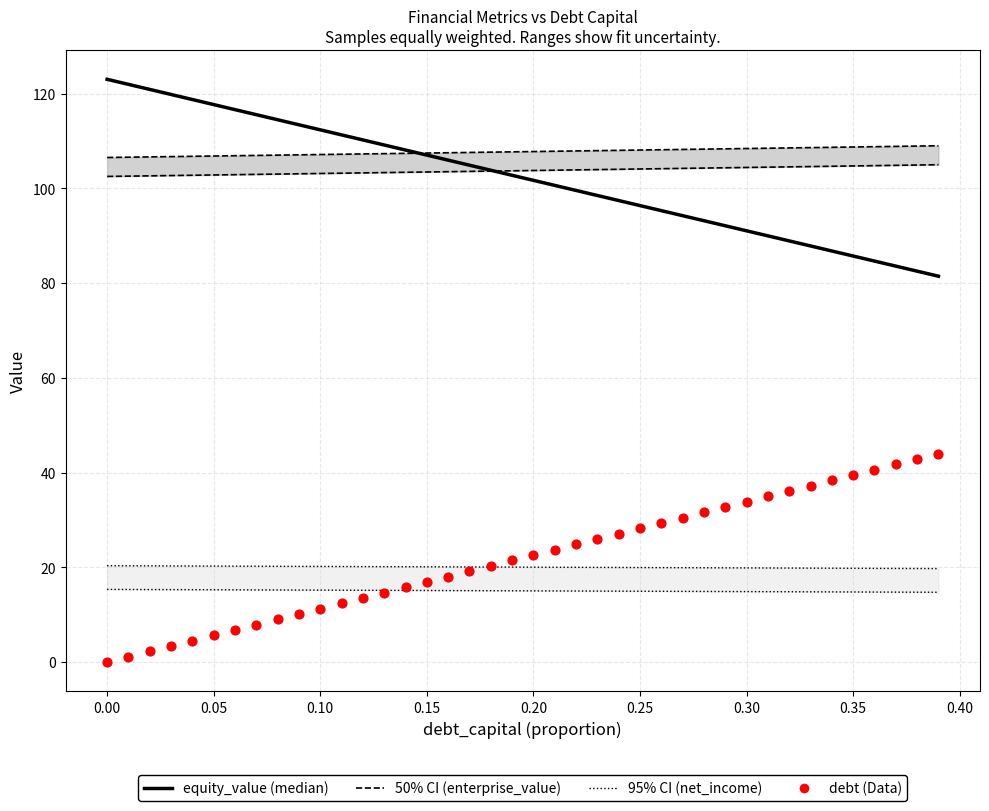

Is the value of debt (Data) at 0.40 greater than the value of 50% CI (enterprise_value) at 11?

No